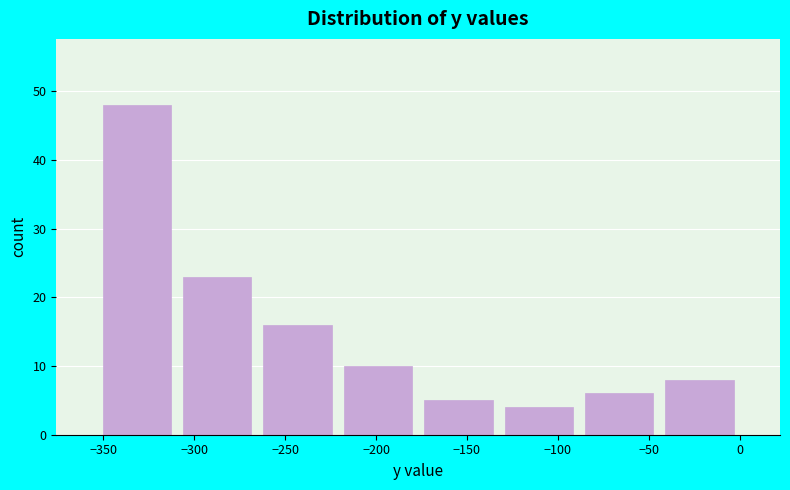

Reading left to right, transcribe this chart: for each bar, give the range it covers on the x-axis and its height. Neither the bar edges nor the heights are printed on the chart, so give them approximately, as read against the axes.

-355 to -310: 48
-310 to -265: 23
-265 to -220: 16
-220 to -175: 10
-175 to -135: 5
-135 to -90: 4
-90 to -45: 6
-45 to 0: 8